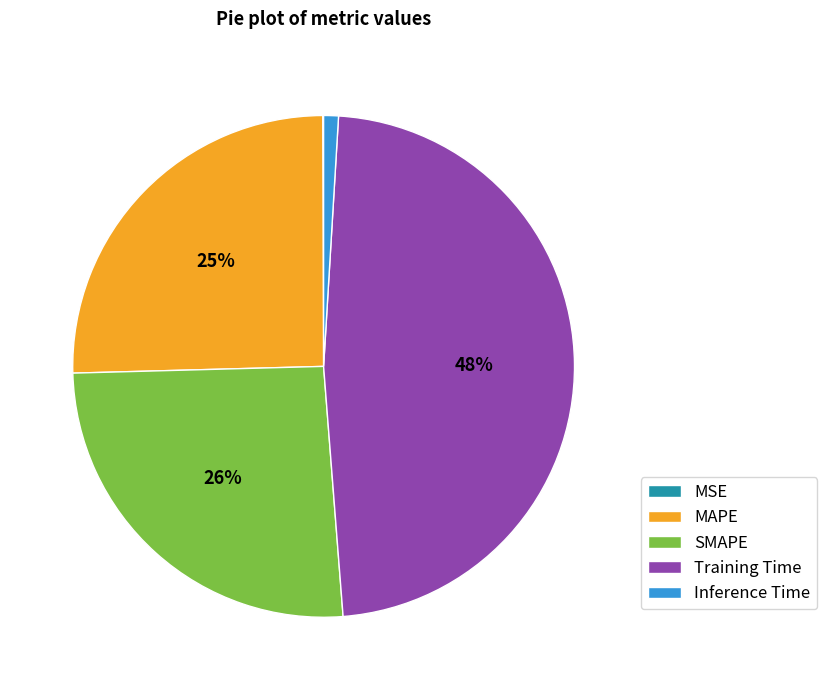

Is it true that Inference Time is 1% of the pie?

True